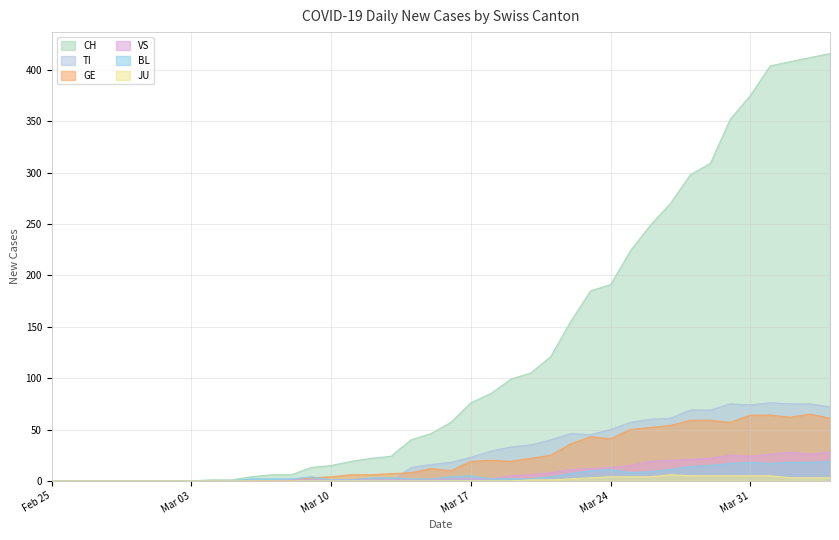

Is the value of CH at 2020-03-04 greater than the value of GE at 2020-04-03?

No